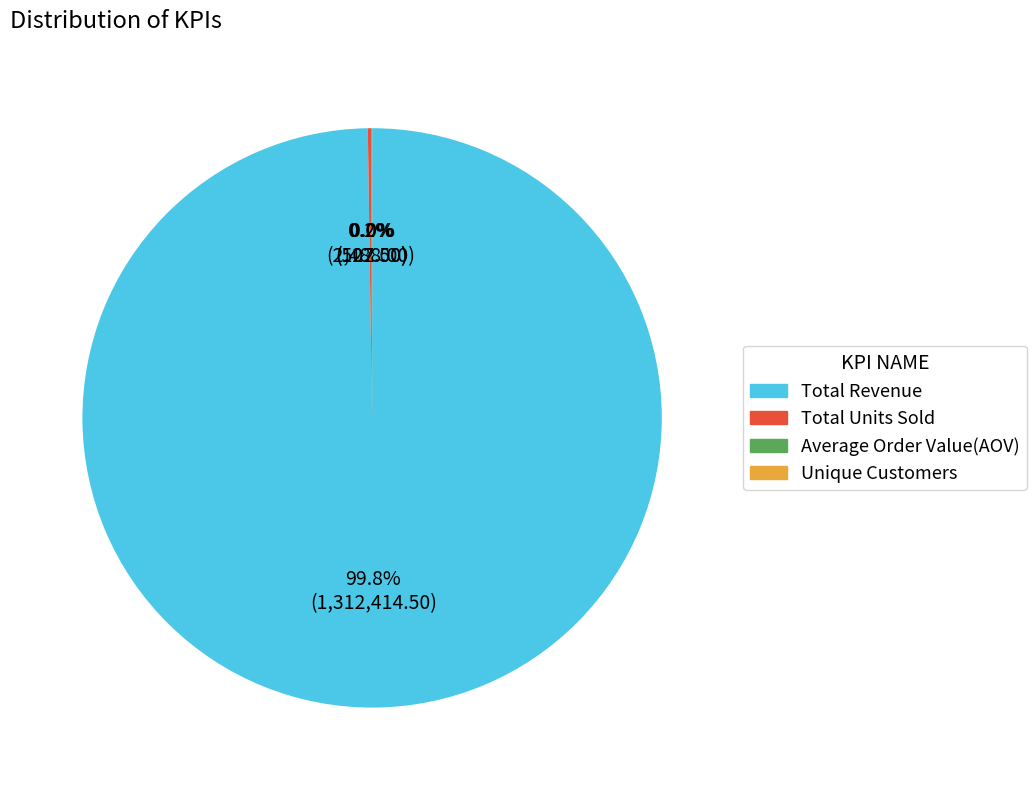

What portion of the pie excludes Total Revenue?

0.2%